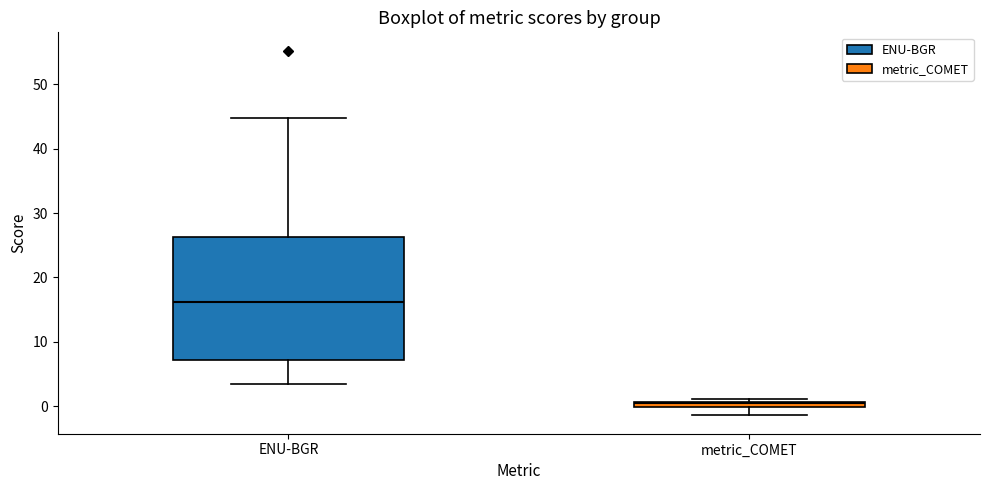

Which box has the lowest median line?

metric_COMET